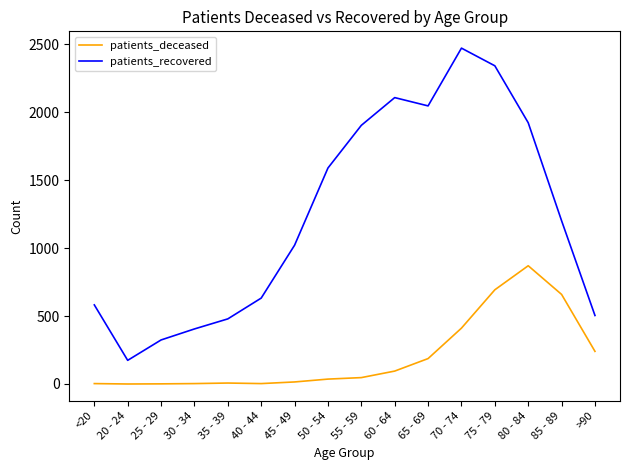

True or false: patients_deceased and patients_recovered intersect in this chart.

False